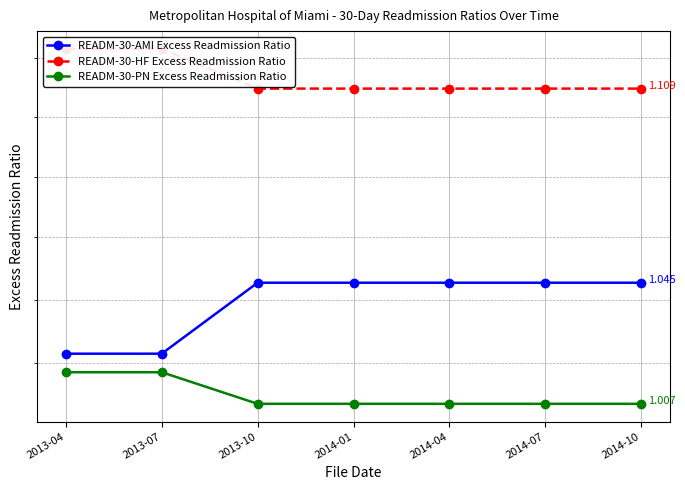

How many lines are shown in the chart?

3